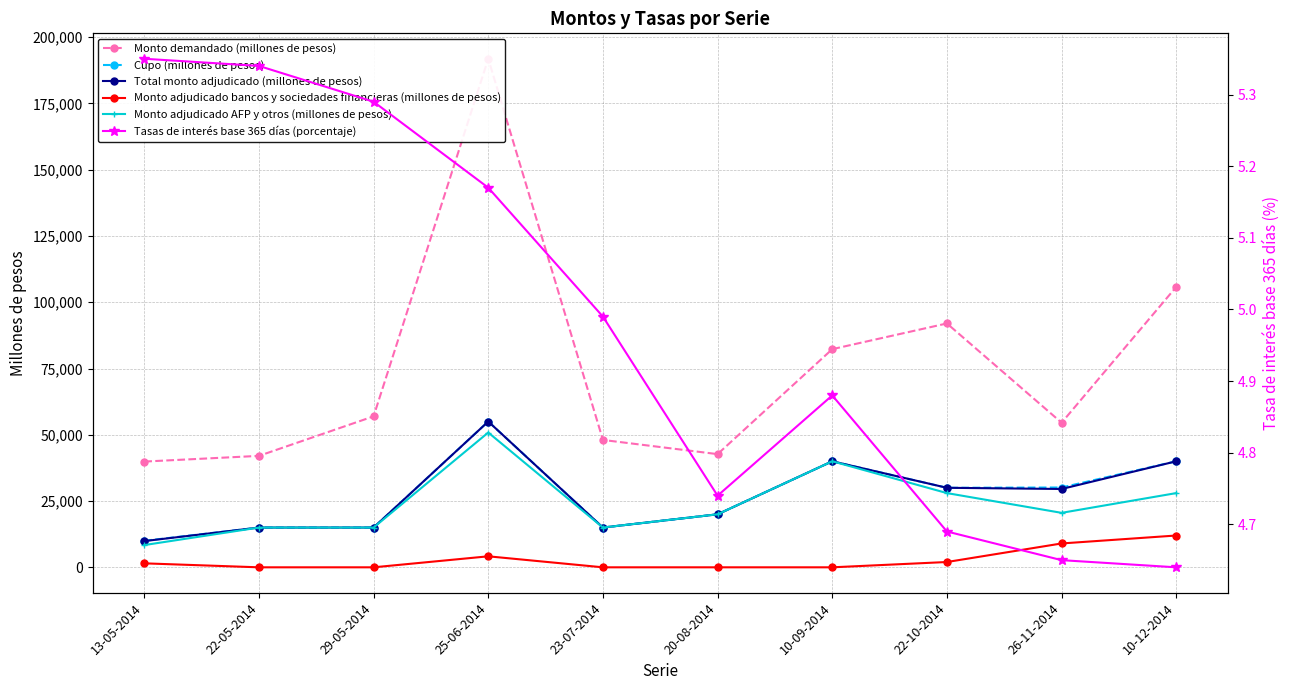

Which series has the widest spread of values?

Monto demandado (millones de pesos)